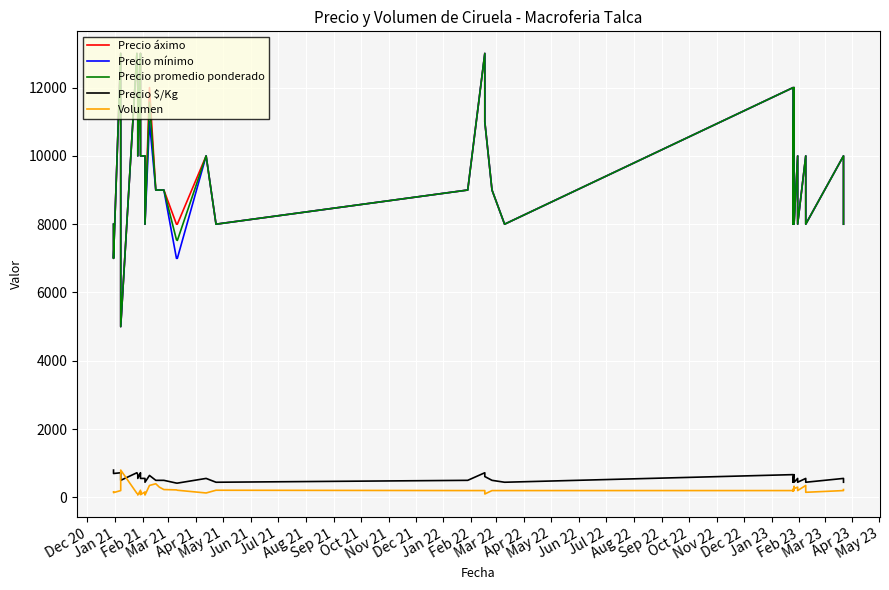

What is the minimum value shown in the chart?

70